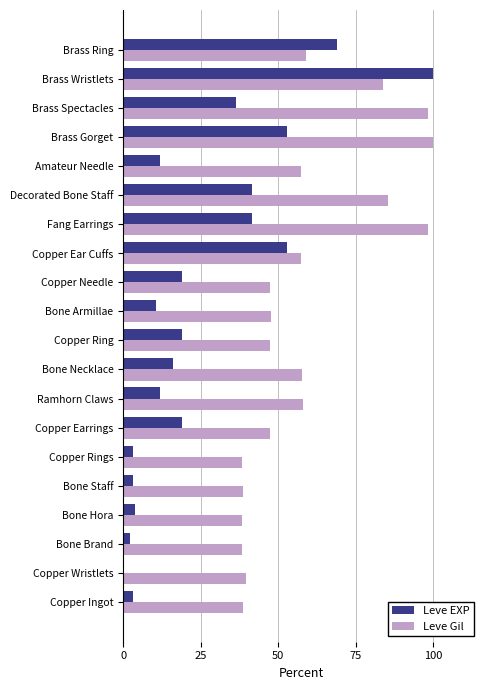

What is the total value across all series at Fang Earrings?

140.0